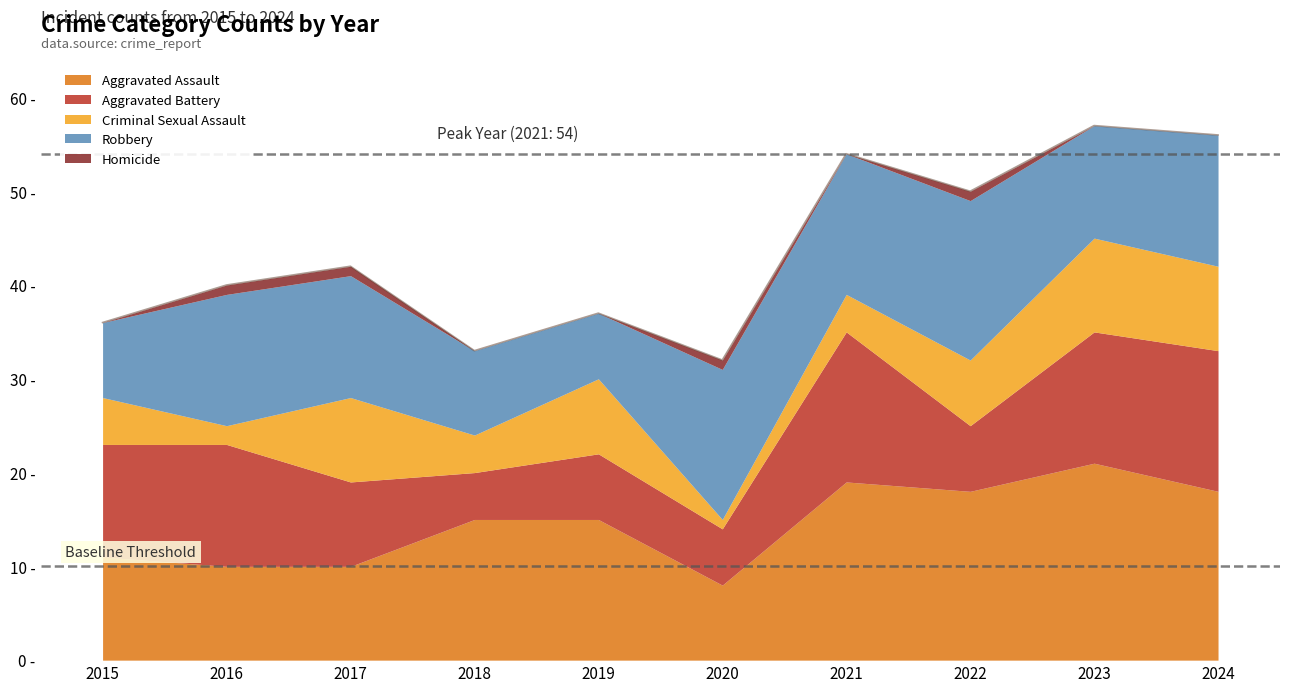

What is the sum of the Aggravated Assault values at 2021 and 2017?

29